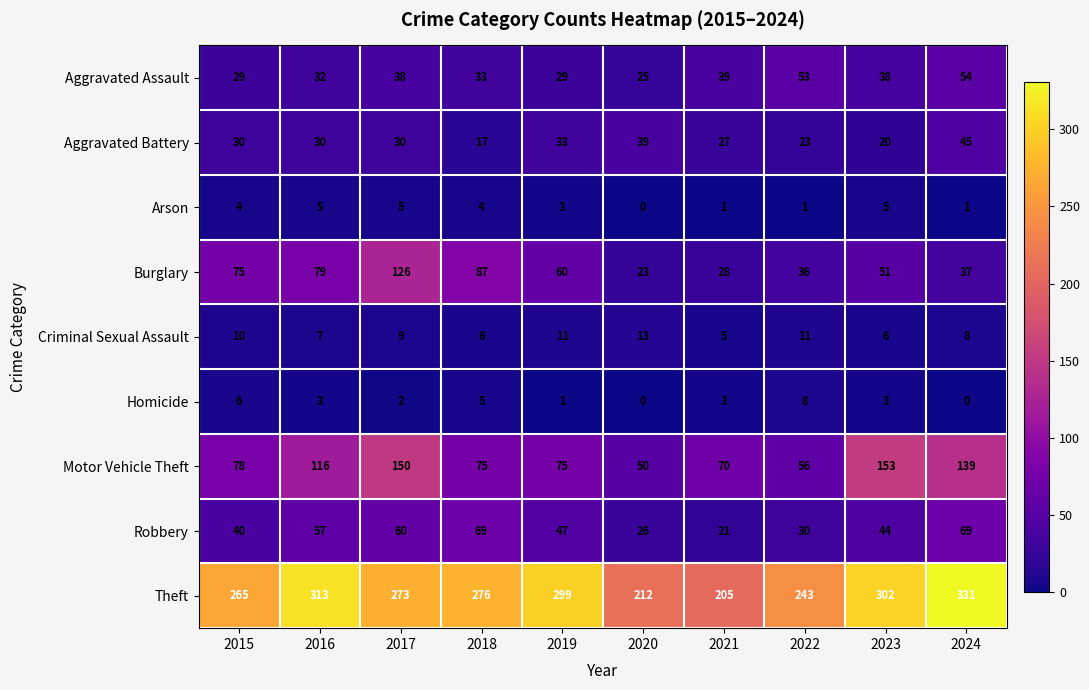

What is the spread (max minus min) of values at 2017?

271